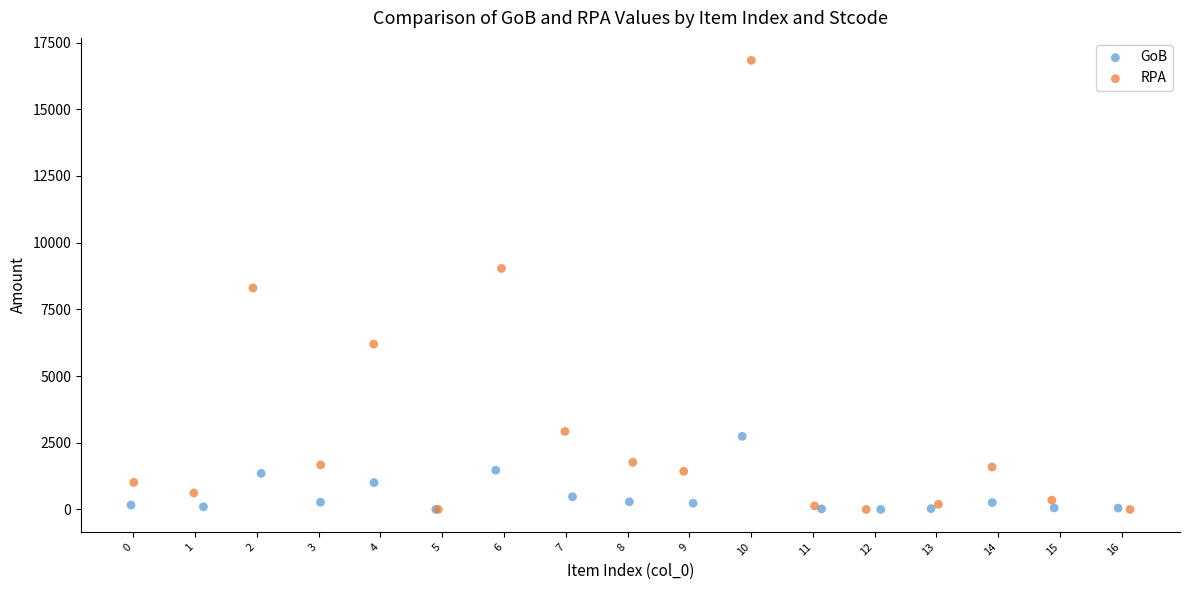

Which series has the widest spread of Y values?

RPA